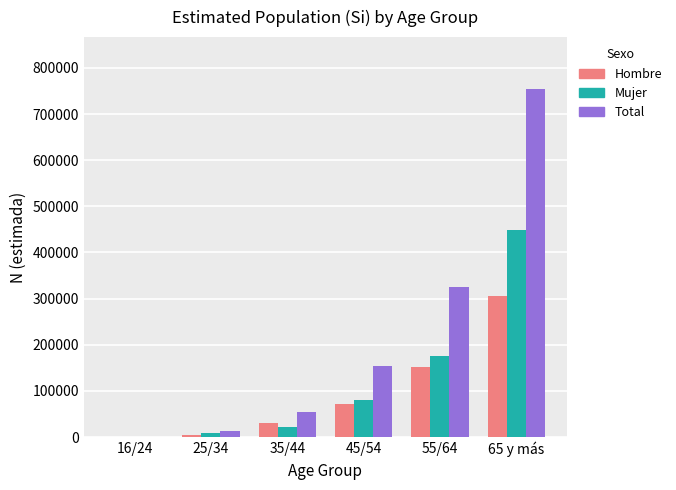

What is the maximum value shown in the chart?

753684